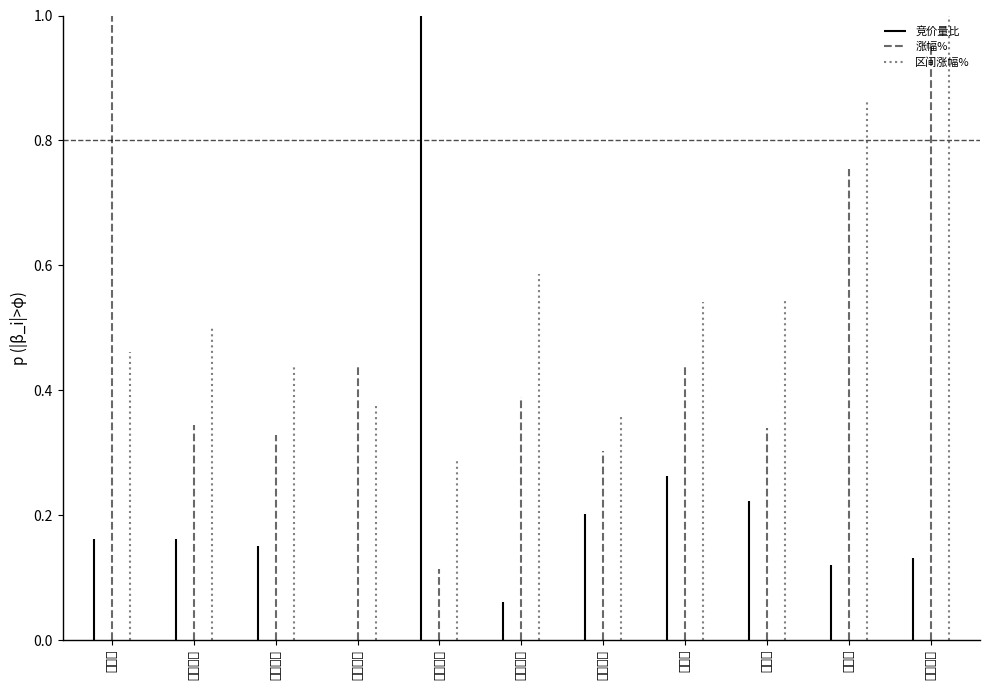

The value of 涨幅% at 派斯林 is 1.6. True or false?

False